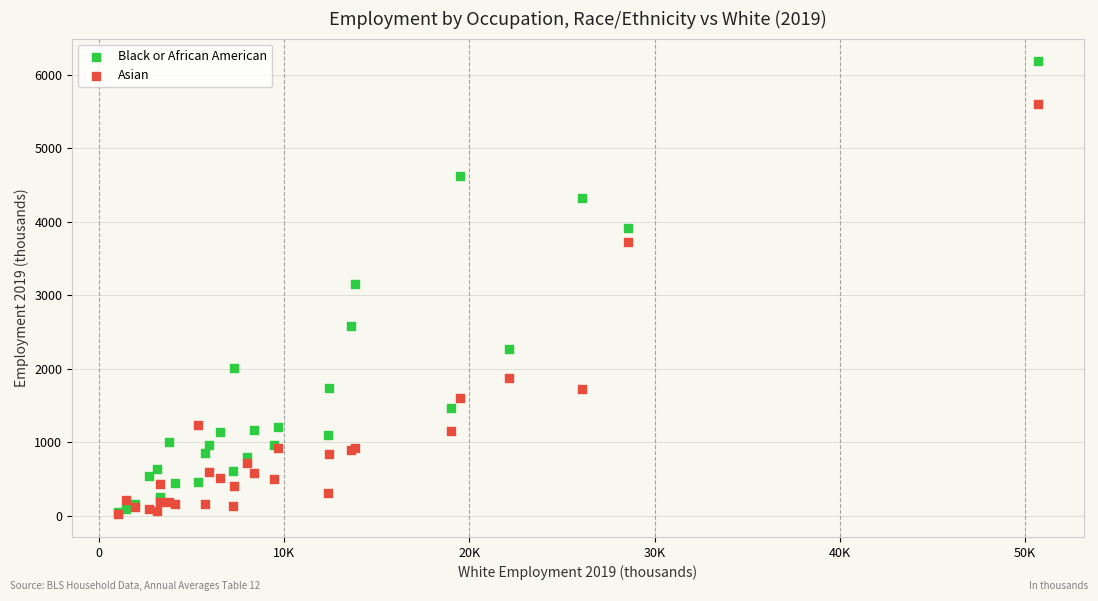

Which series reaches the maximum Y coordinate?

Black or African American